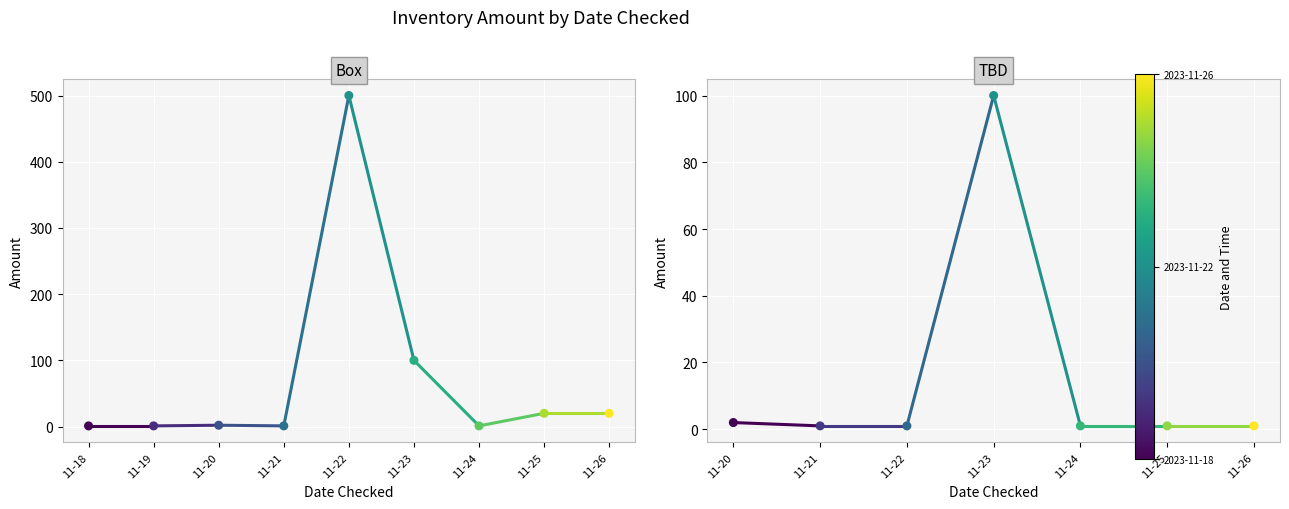

What are all the series names shown in the legend?

Box, TBD